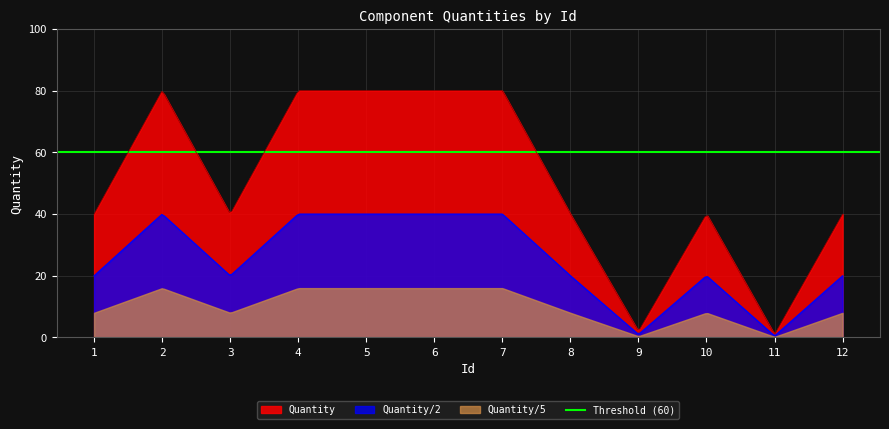

What is the average value?

50